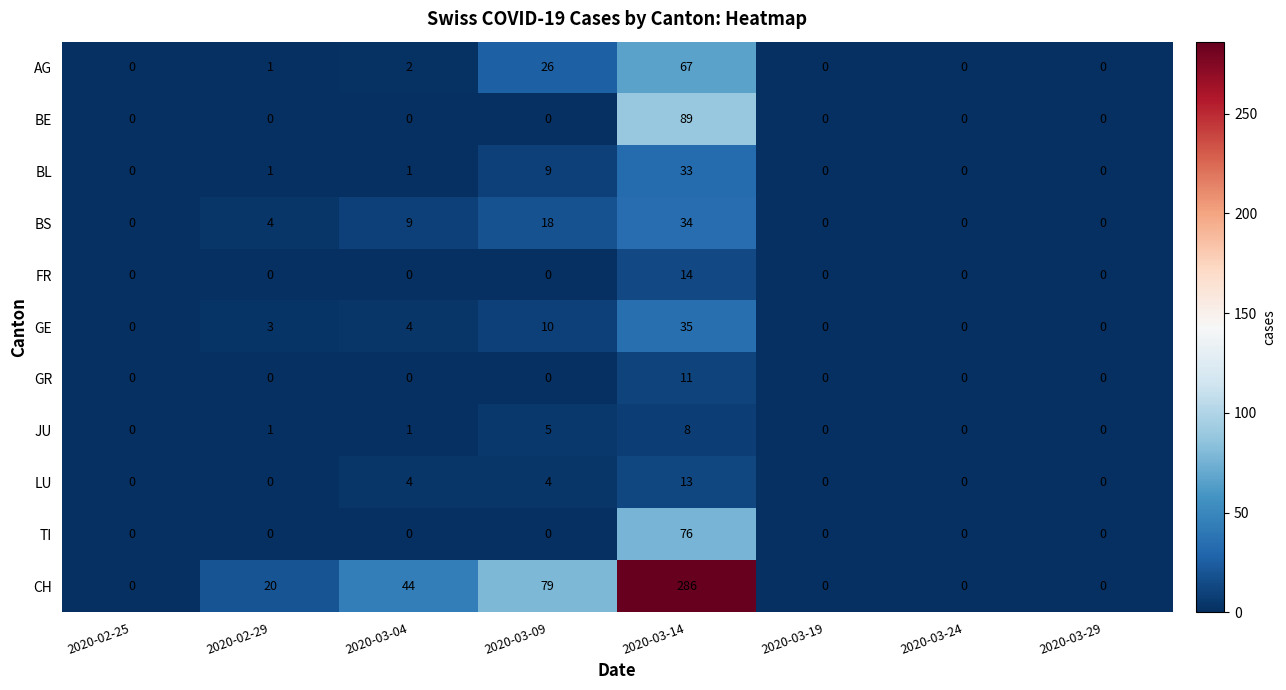

Rank the series by their maximum value, from lowest to highest.

JU, GR, LU, FR, BL, BS, GE, AG, TI, BE, CH